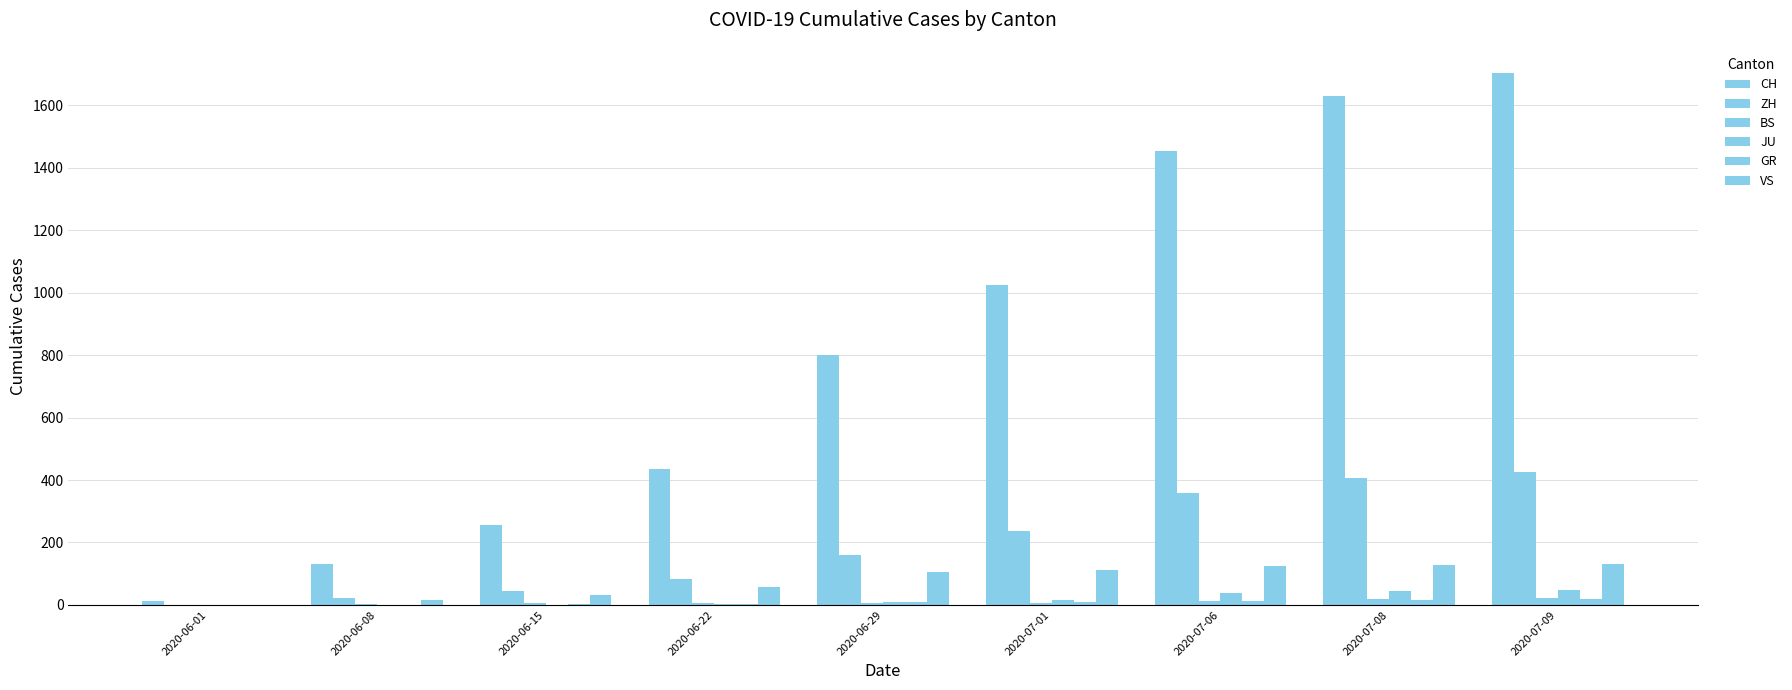

Reading left to right, transcribe all the data shown in this chart.

CH: 2020-06-01=12	2020-06-08=132	2020-06-15=257	2020-06-22=436	2020-06-29=800	2020-07-01=1024	2020-07-06=1454	2020-07-08=1631	2020-07-09=1702
ZH: 2020-06-01=0	2020-06-08=23	2020-06-15=45	2020-06-22=83	2020-06-29=161	2020-07-01=237	2020-07-06=357	2020-07-08=406	2020-07-09=425
BS: 2020-06-01=0	2020-06-08=4	2020-06-15=5	2020-06-22=7	2020-06-29=7	2020-07-01=7	2020-07-06=12	2020-07-08=18	2020-07-09=21
JU: 2020-06-01=0	2020-06-08=0	2020-06-15=1	2020-06-22=3	2020-06-29=11	2020-07-01=17	2020-07-06=39	2020-07-08=44	2020-07-09=47
GR: 2020-06-01=0	2020-06-08=1	2020-06-15=2	2020-06-22=3	2020-06-29=8	2020-07-01=9	2020-07-06=13	2020-07-08=16	2020-07-09=18
VS: 2020-06-01=1	2020-06-08=15	2020-06-15=32	2020-06-22=58	2020-06-29=105	2020-07-01=112	2020-07-06=126	2020-07-08=129	2020-07-09=131